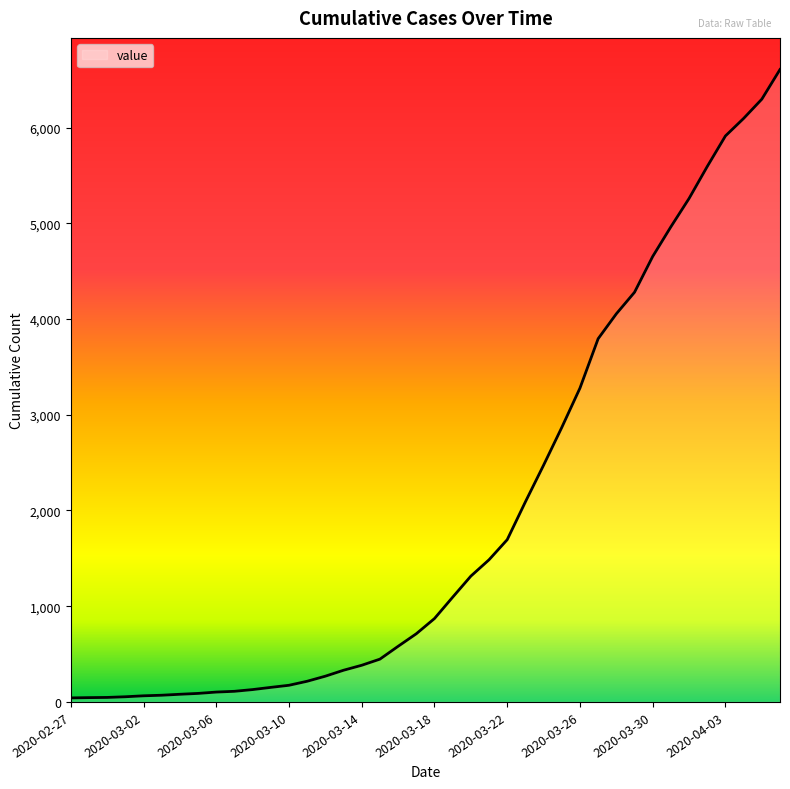

What is the maximum value shown in the chart?

6606